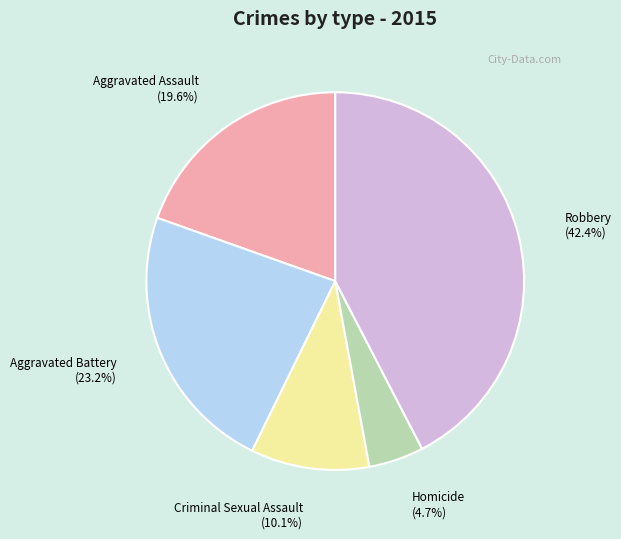

What is the total percentage of Robbery and Homicide?

47.1%